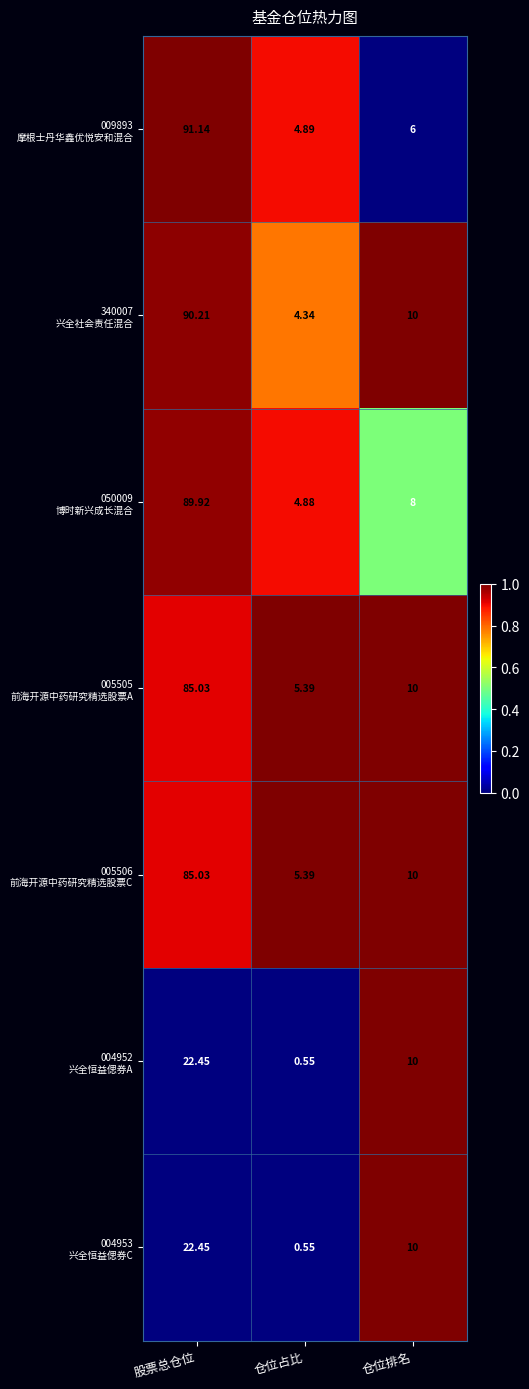

At which category is the sum across all series the highest?

股票总仓位